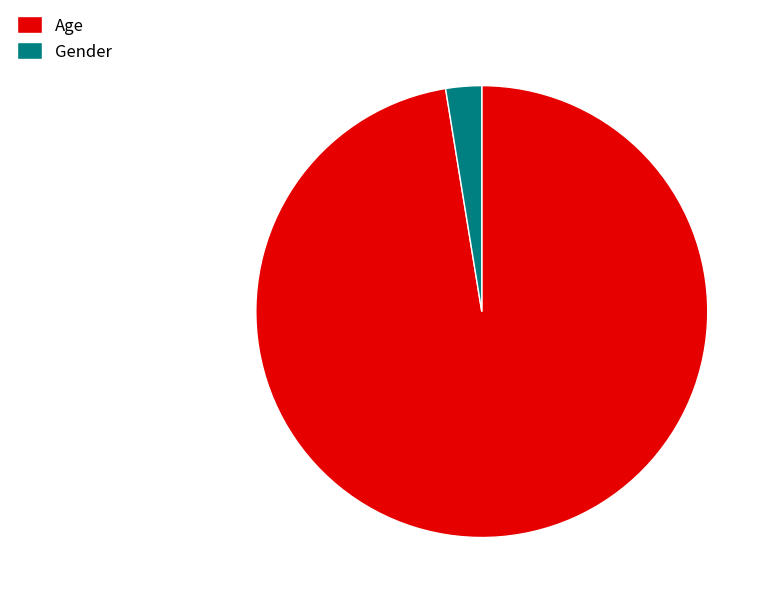

How many slices are in this pie chart?

2